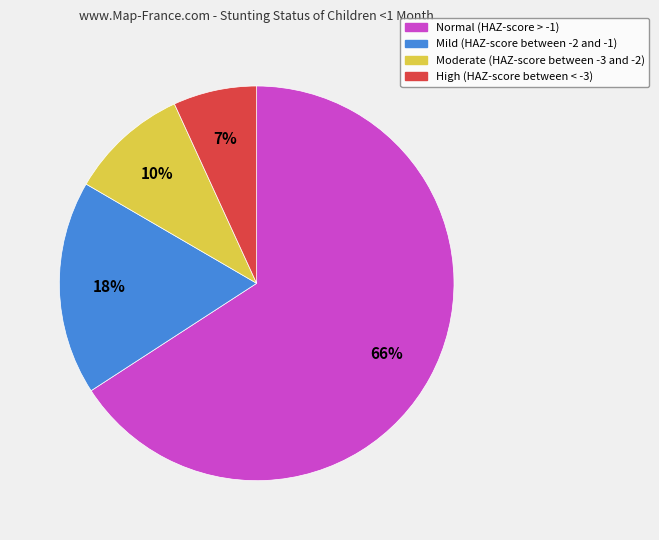

To the nearest percent, what is the average slice percentage?

25%